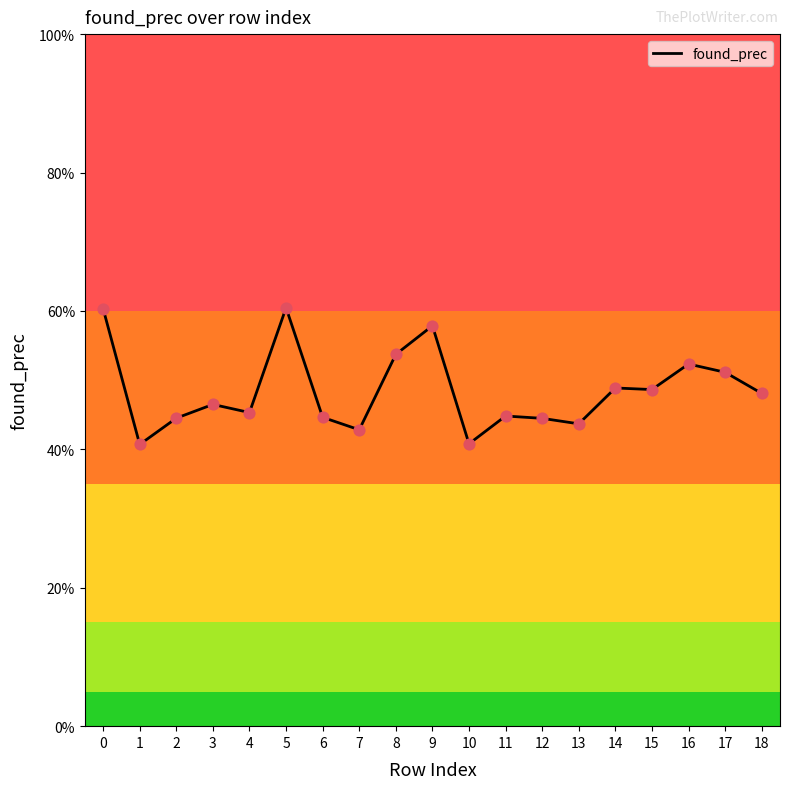

What is the change in value from 7 to 15?

+0.1